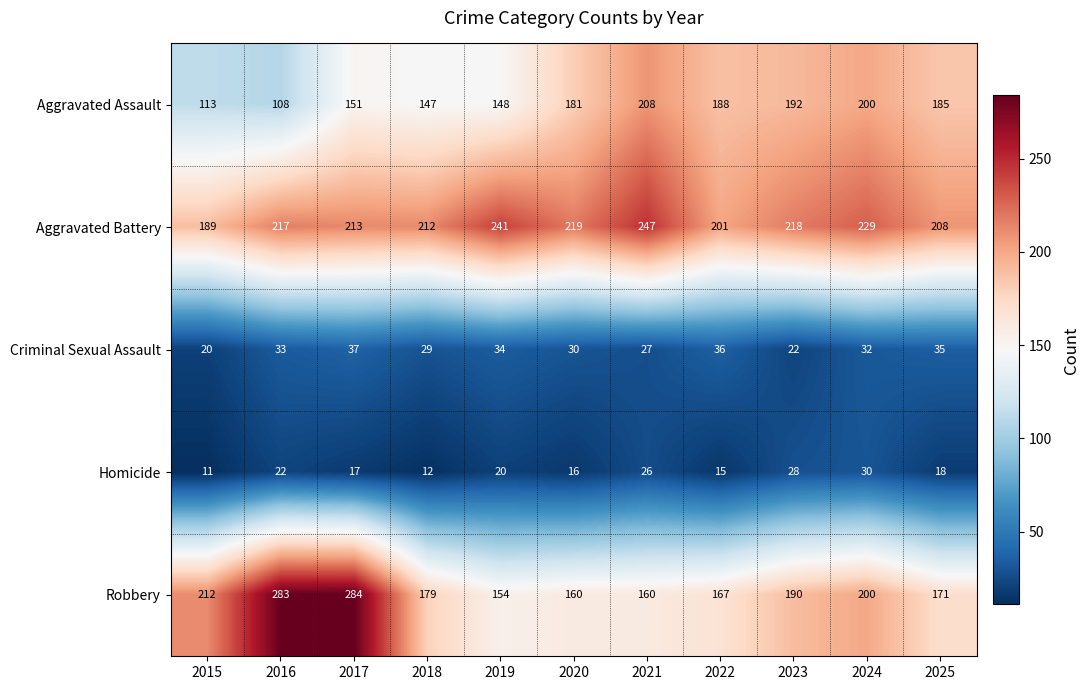

What is the sum of the Homicide values at 2017 and 2021?

43